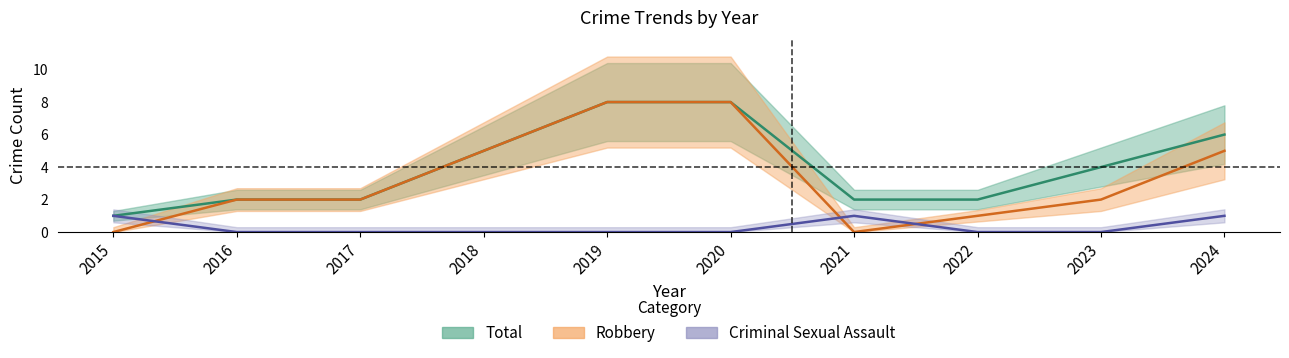

The value of Total at 2019 is 12. True or false?

False